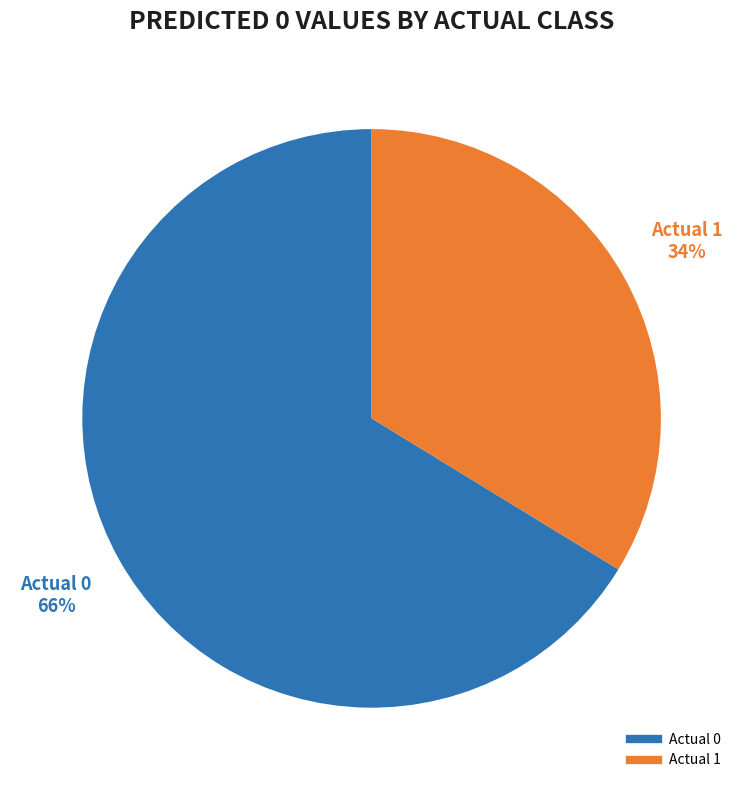

Rank the categories by value from highest to lowest.

Actual 0, Actual 1